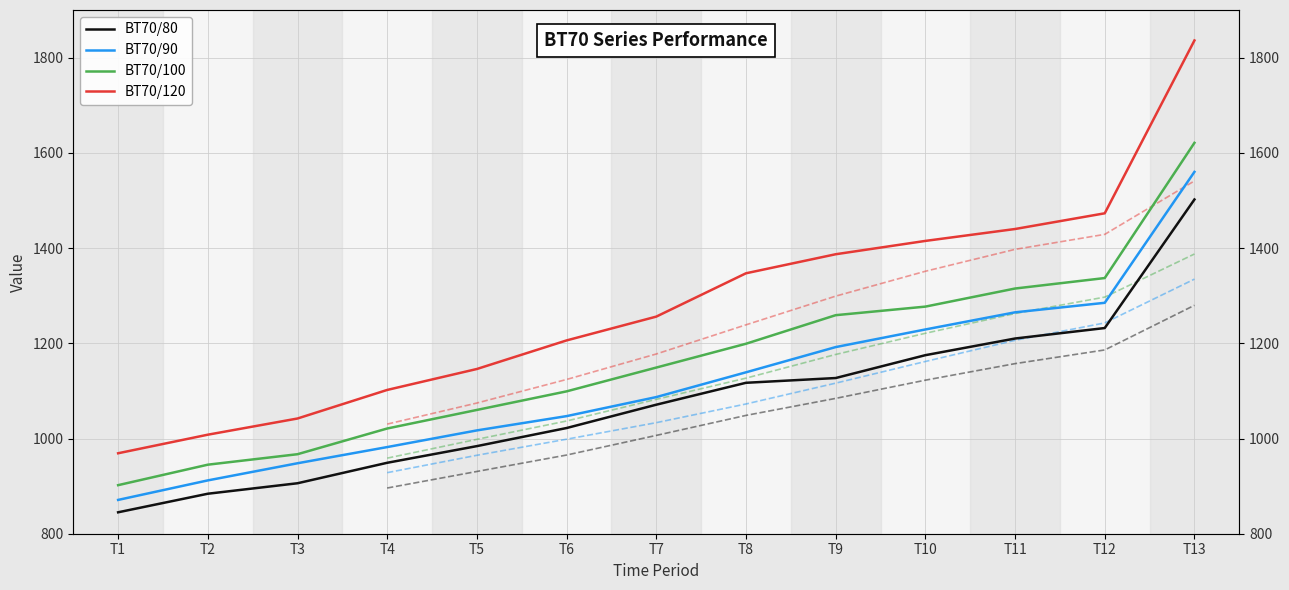

True or false: BT70/120 and BT70/90 intersect in this chart.

False